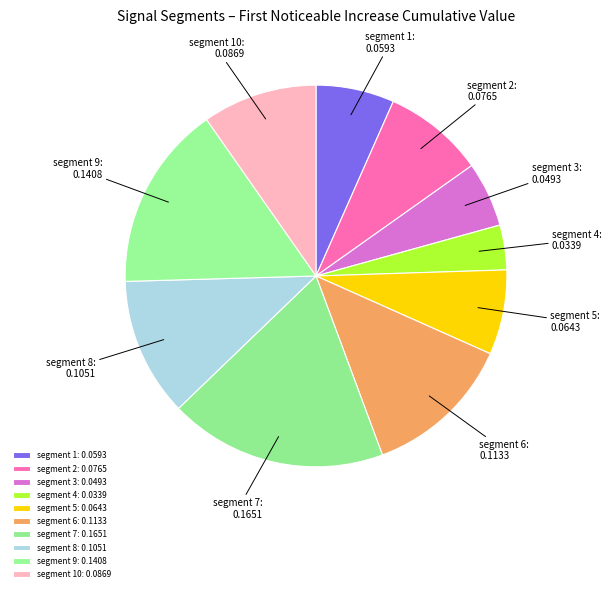

Which has a higher value, segment 10 or segment 4?

segment 10